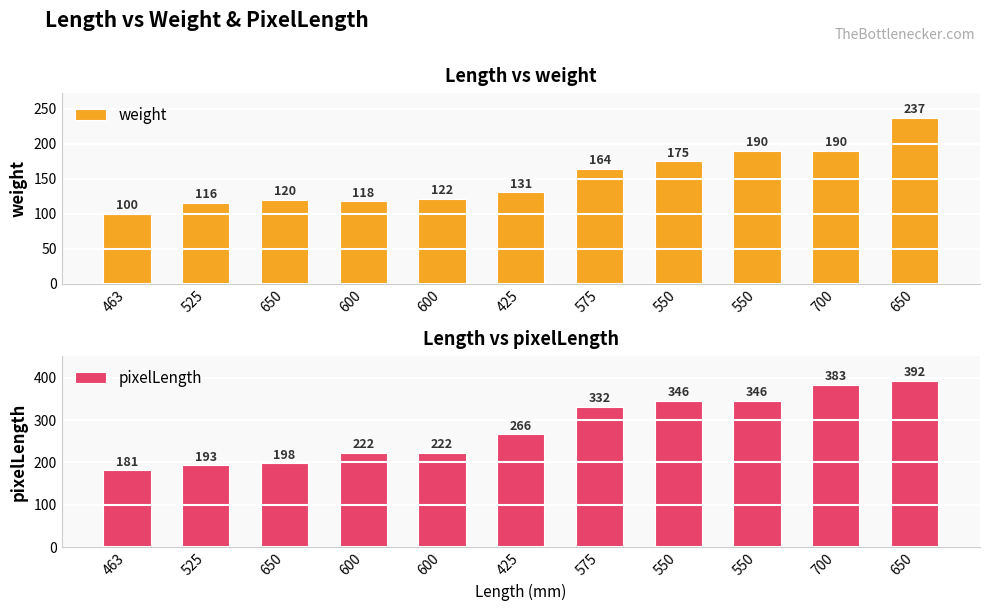

What is the sum of the weight values at 525 and 425?

247